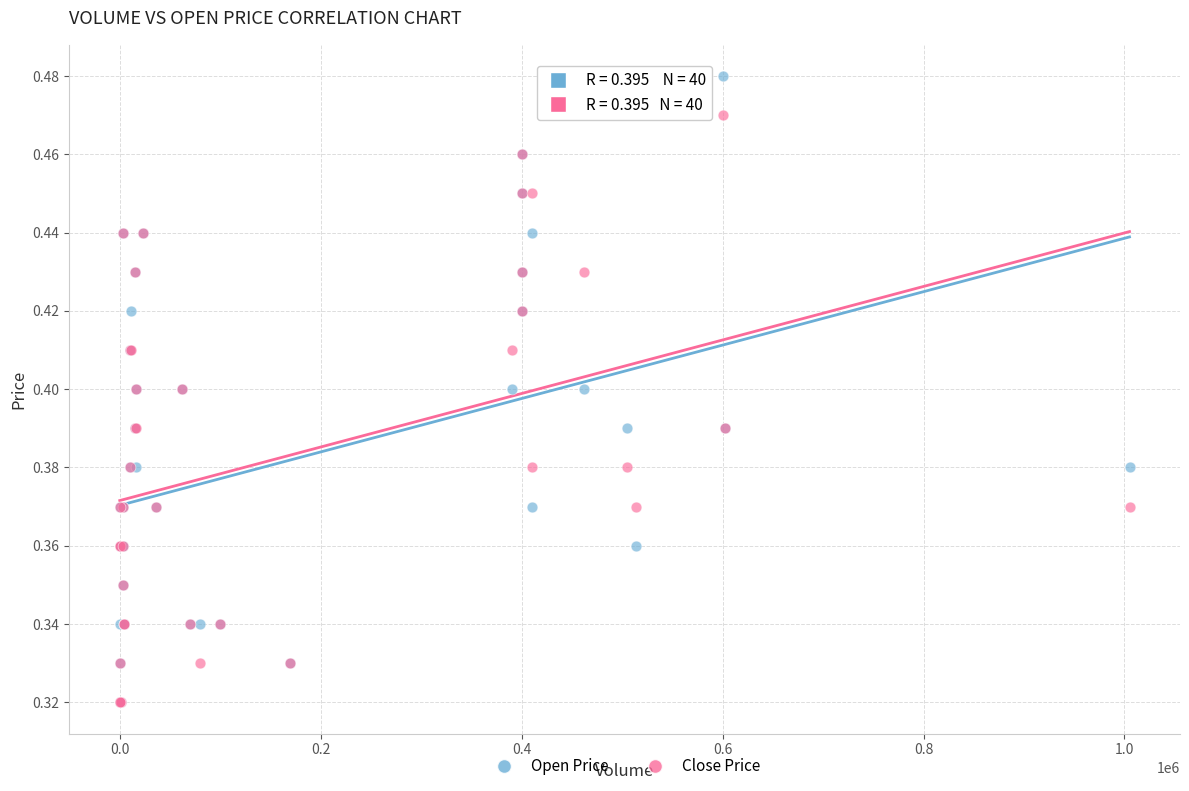

Which series reaches the maximum Y coordinate?

Open Price